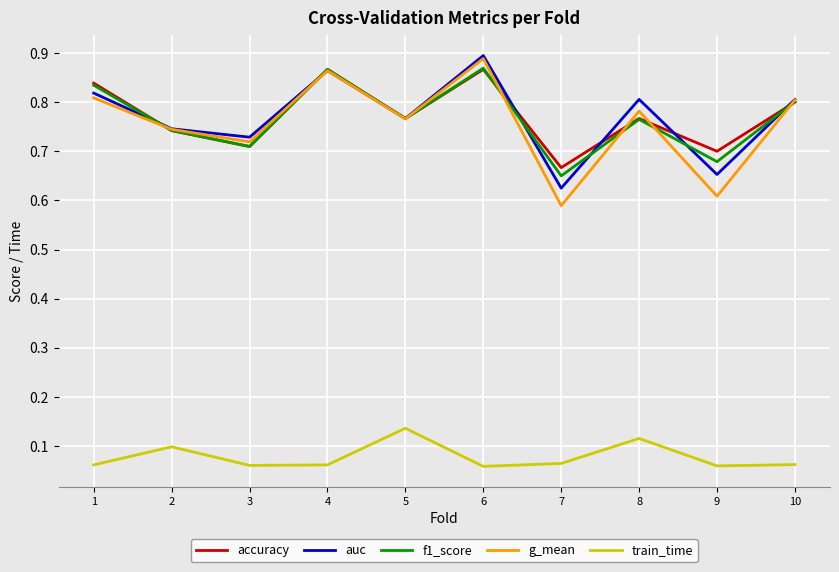

True or false: train_time and auc cross at least once.

False